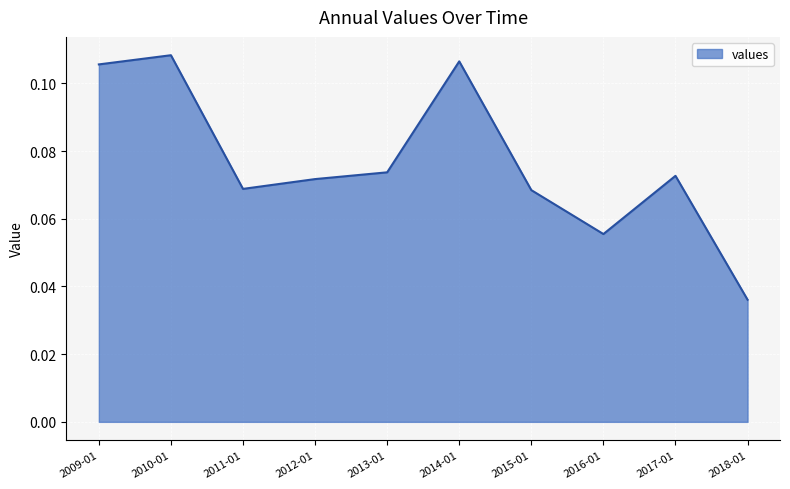

Between 2016-01 and 2013-01, which is larger?

2013-01